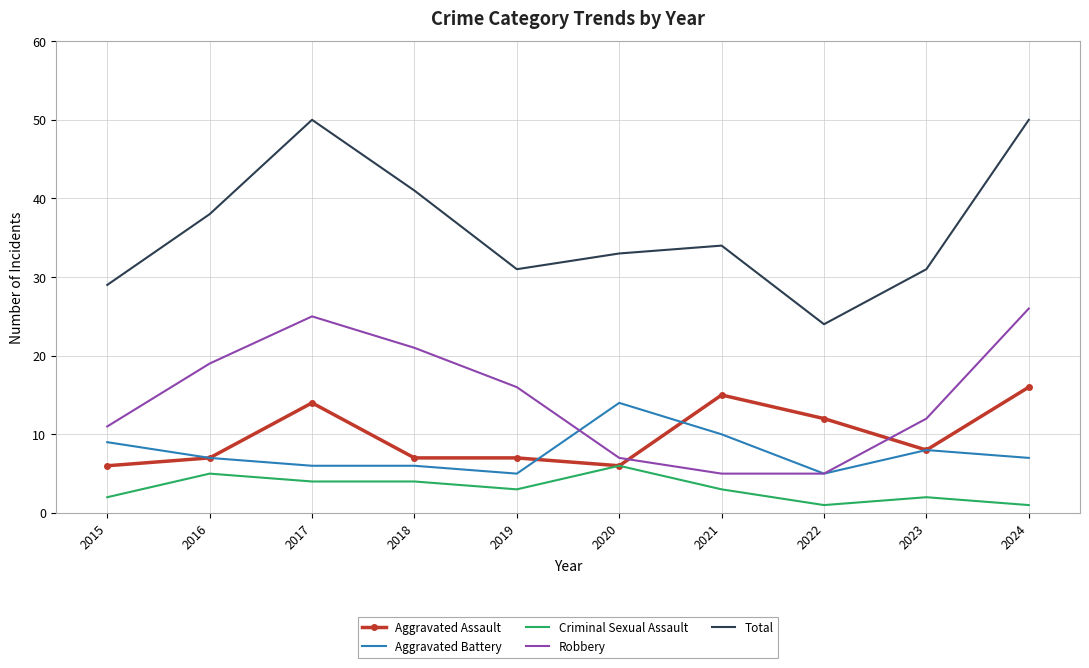

How many Aggravated Battery values are between 6 and 9?

6